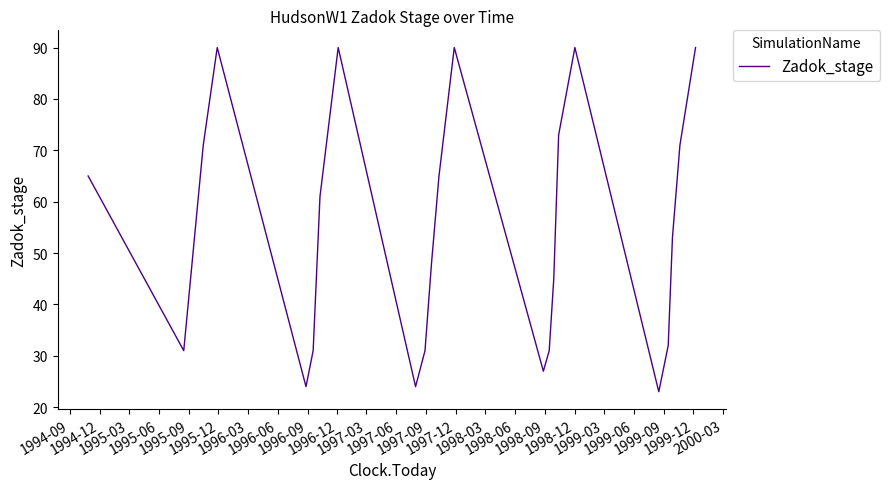

How many lines are shown in the chart?

1